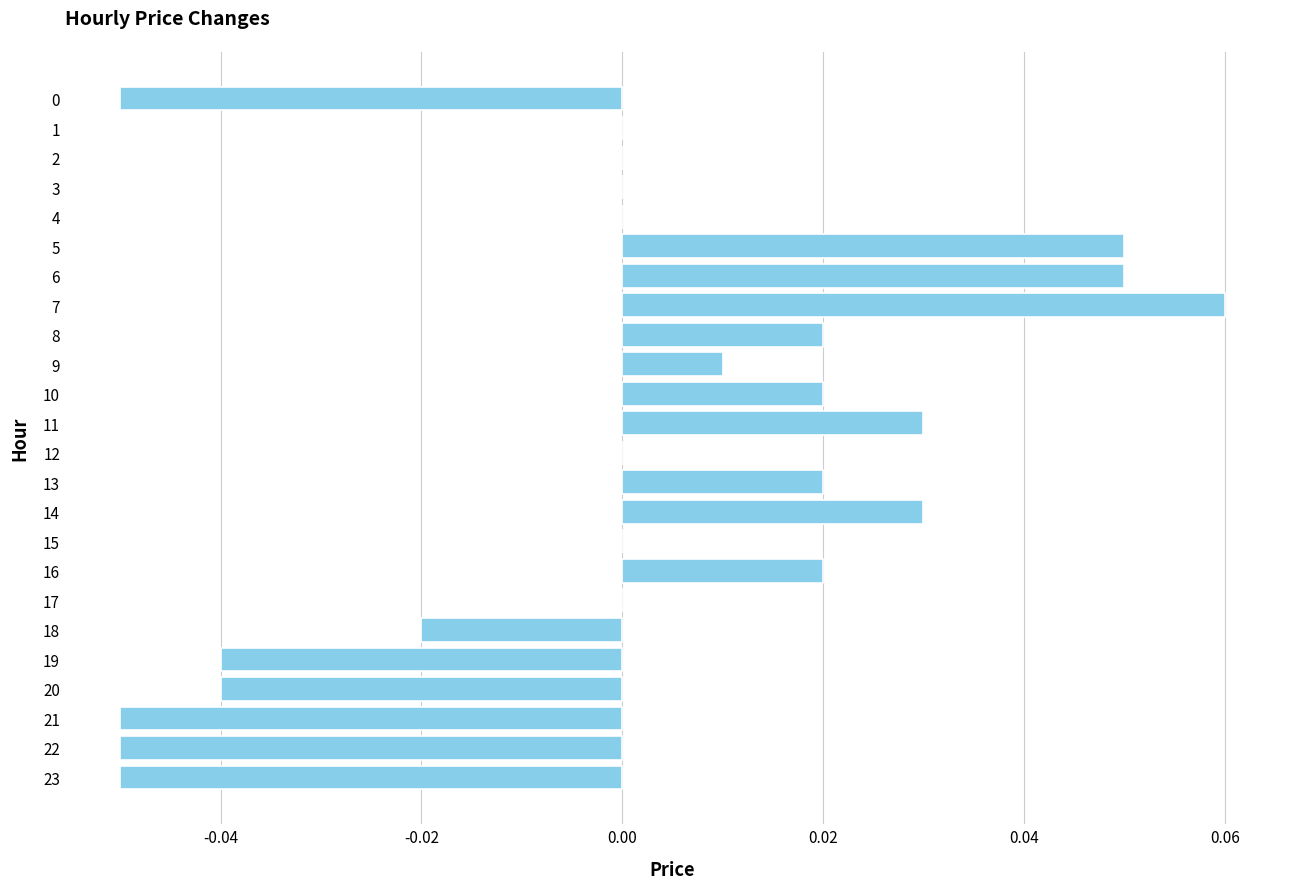

How many distinct data groups are displayed?

1